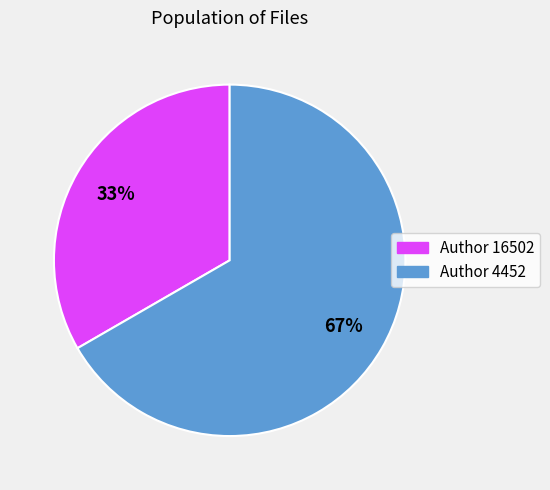

Is the sum of Author 4452 and Author 16502 greater than half?

Yes